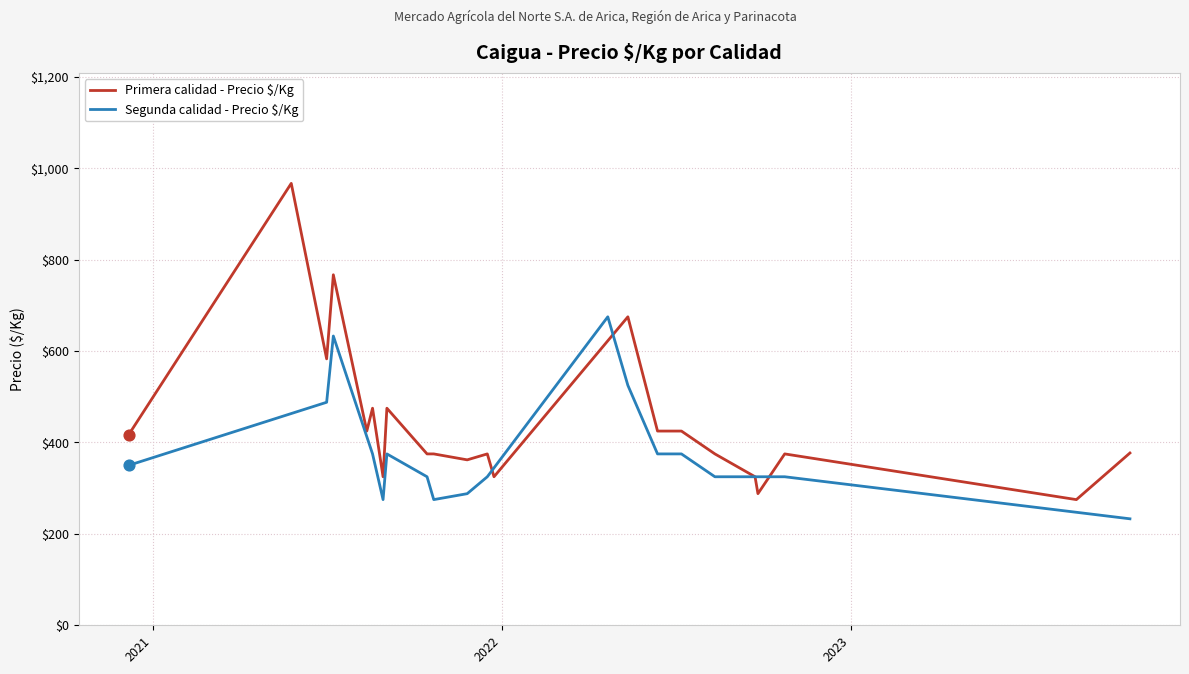

What is the highest value of the Primera calidad - Precio $/Kg series?

967